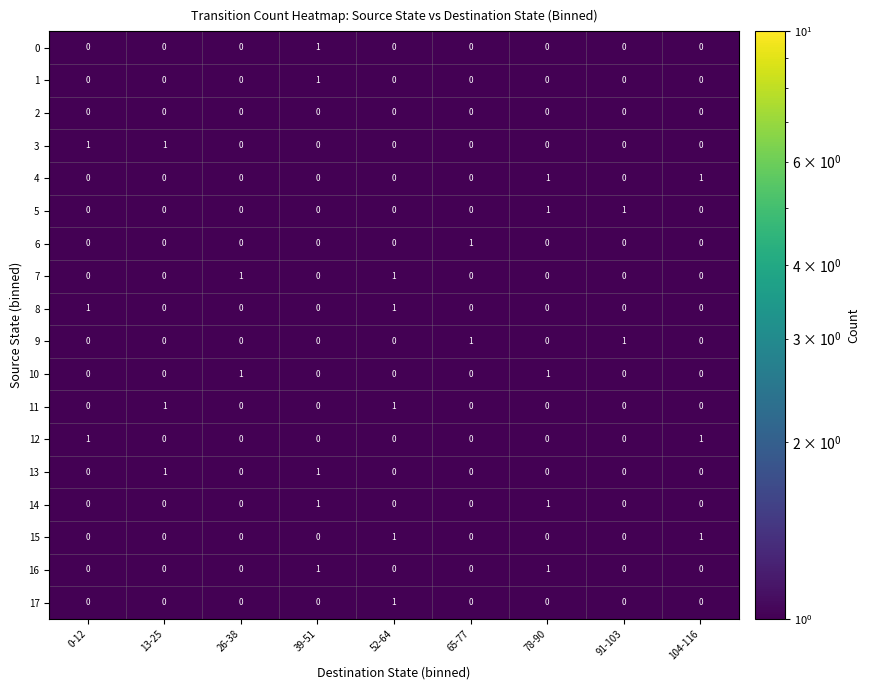

Count the 5 values in the range 0 to 1.

9